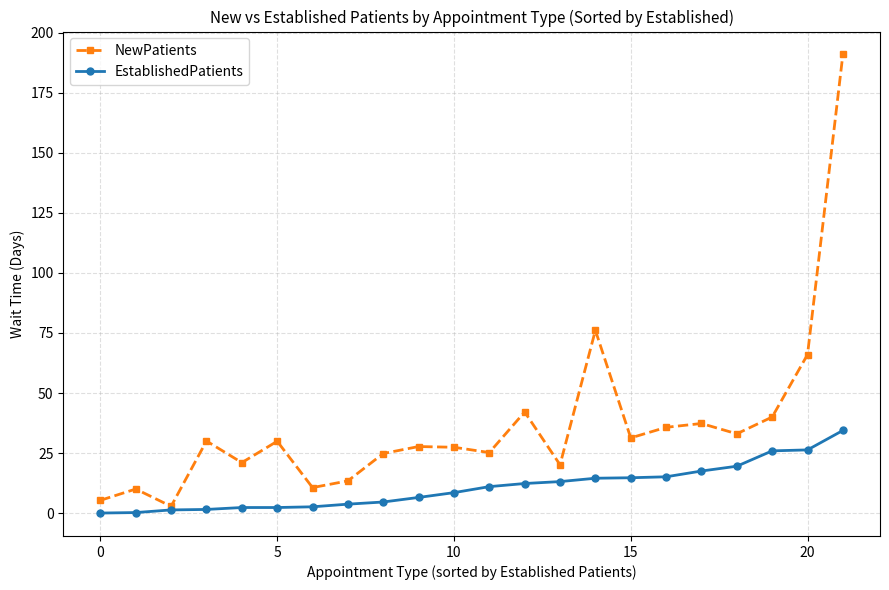

Which series has the widest spread of values?

NewPatients